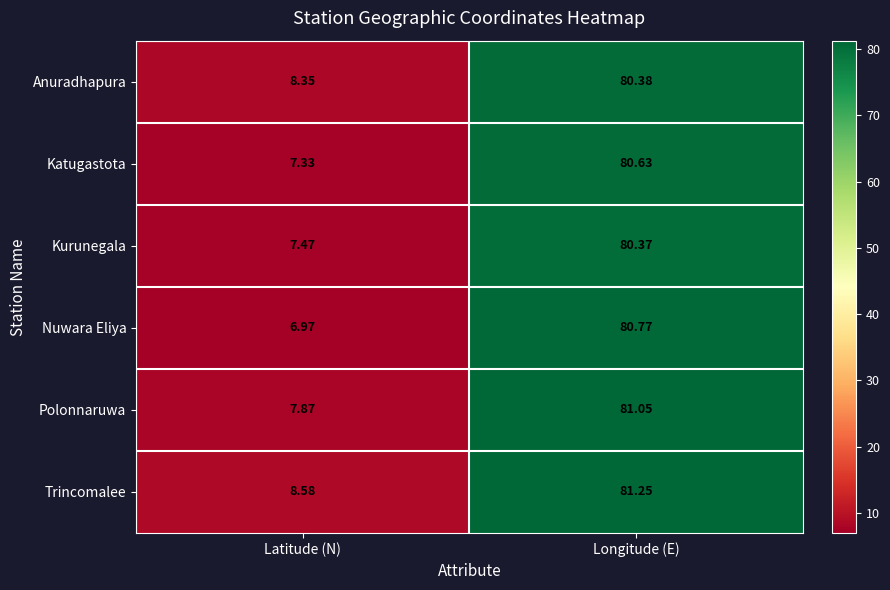

At which label does Trincomalee first exceed 81?

Longitude (E)